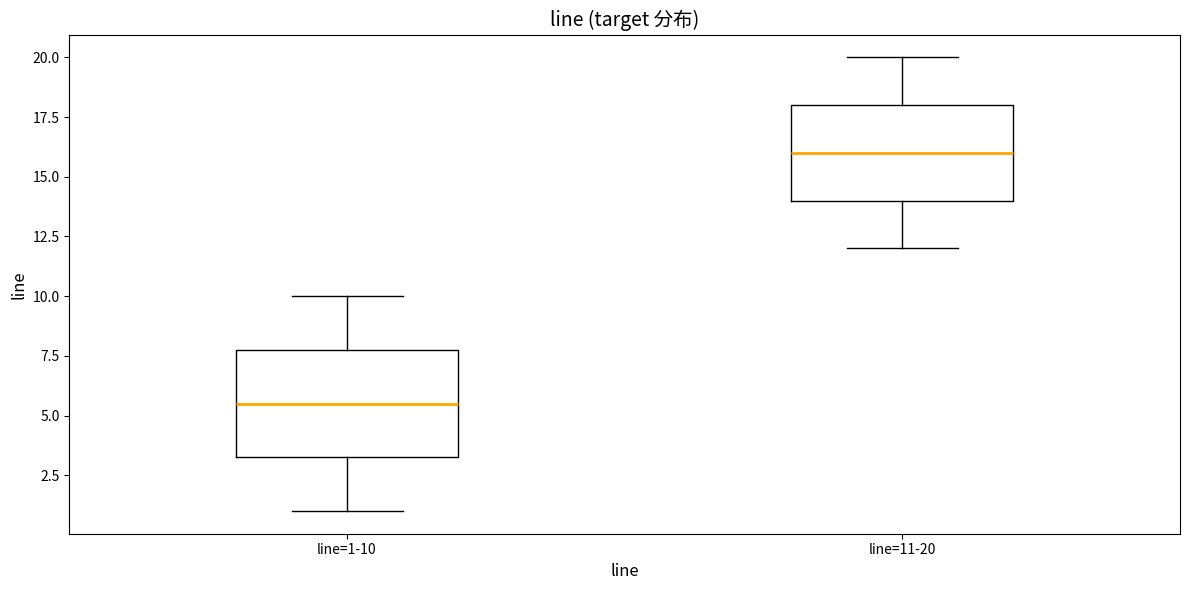

Reading left to right, read every box against the y-axis: the position of its median line, the range the box covers, and the ends of its whiskers. The values are not printed on the chart, so give them approximately, as read against the axis.

line=1-10: median 5.5, box 3.5 to 8.0, whiskers 1.0 to 10.0
line=11-20: median 16.0, box 14.0 to 18.0, whiskers 12.0 to 20.0